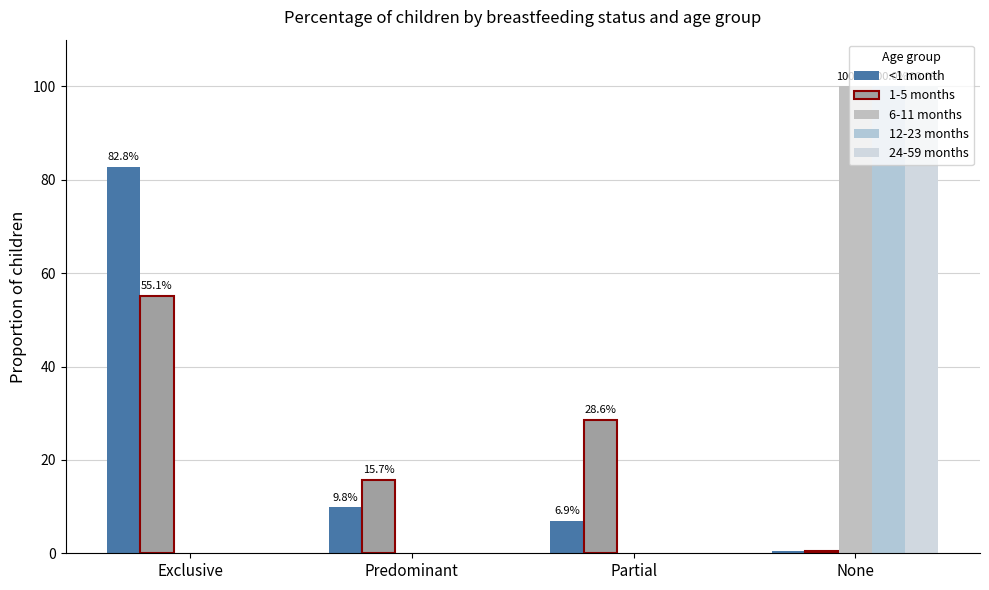

At Predominant, list the series in order from smallest to largest.

6-11 months, 12-23 months, 24-59 months, <1 month, 1-5 months